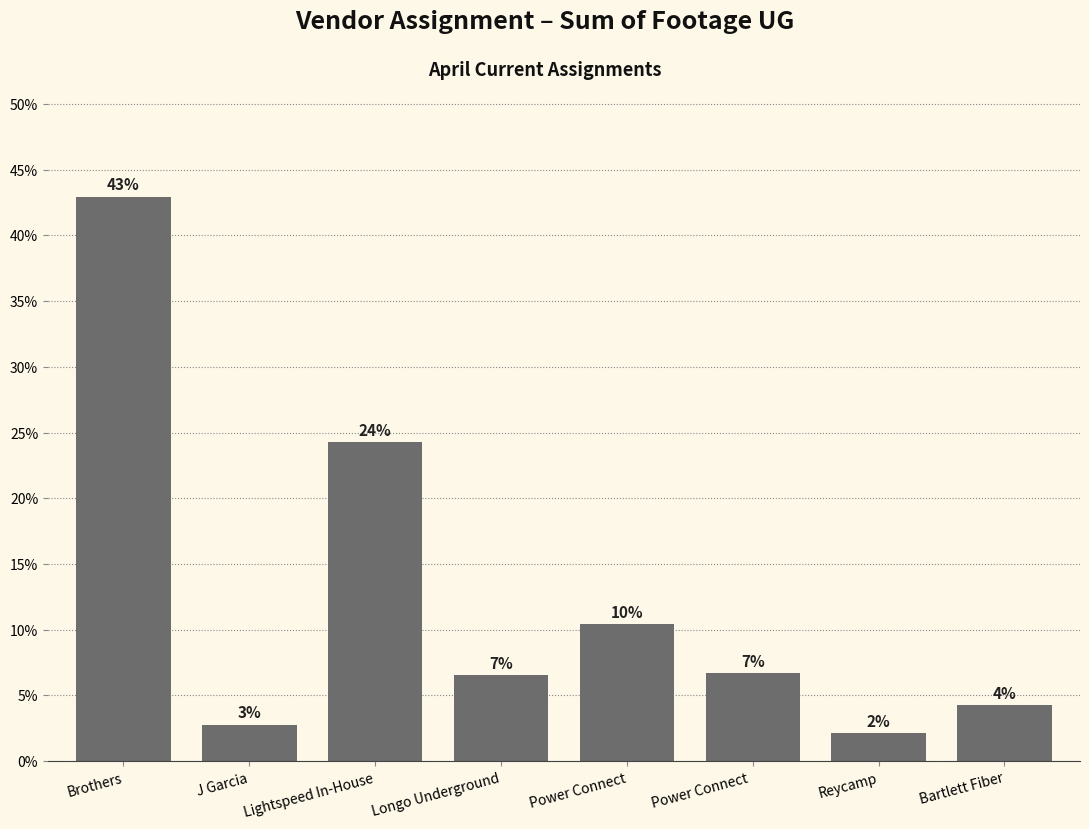

What is the approximate value at Bartlett Fiber?

4.2